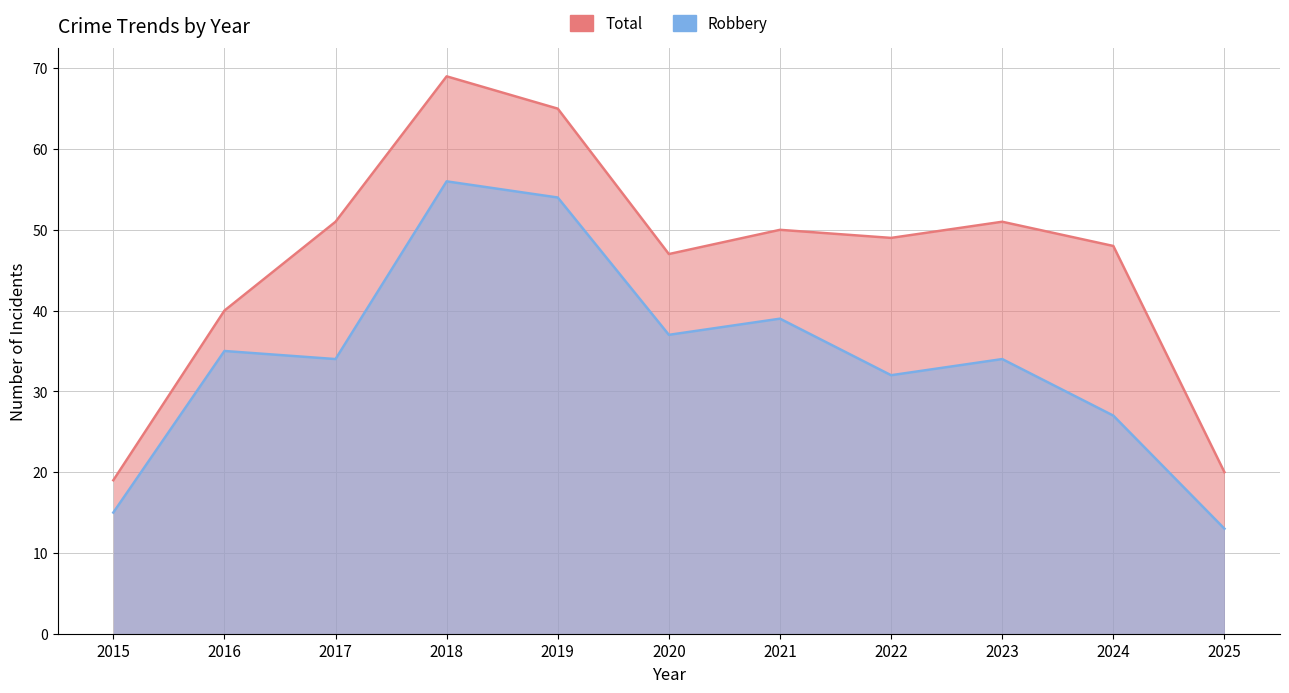

What are all the series names shown in the legend?

Robbery, Total